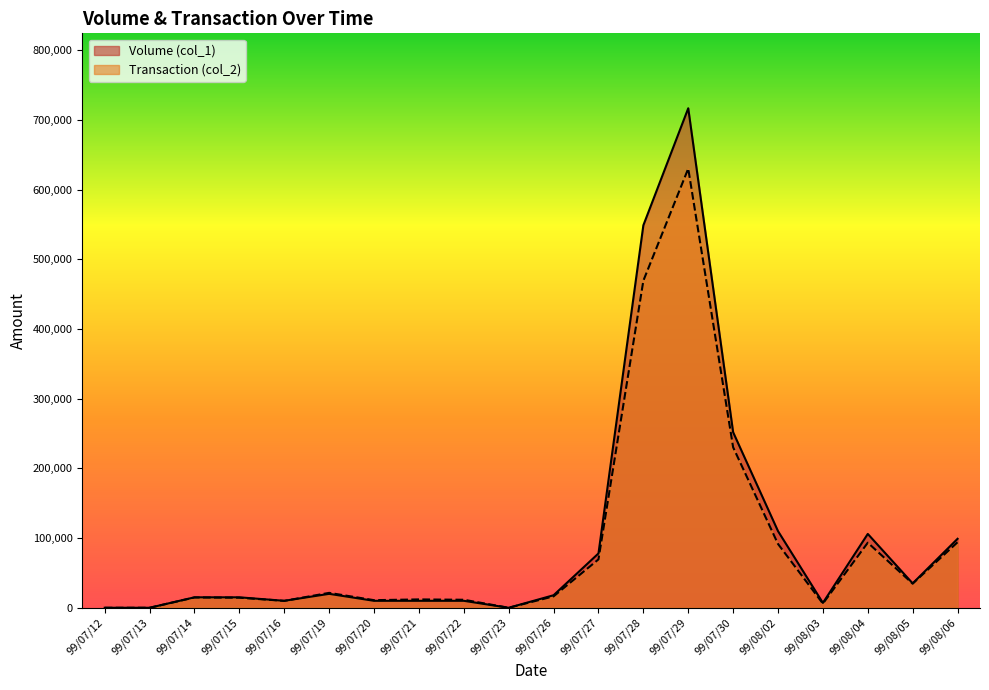

How many data points in Transaction (col_2) are less than 16380?

10